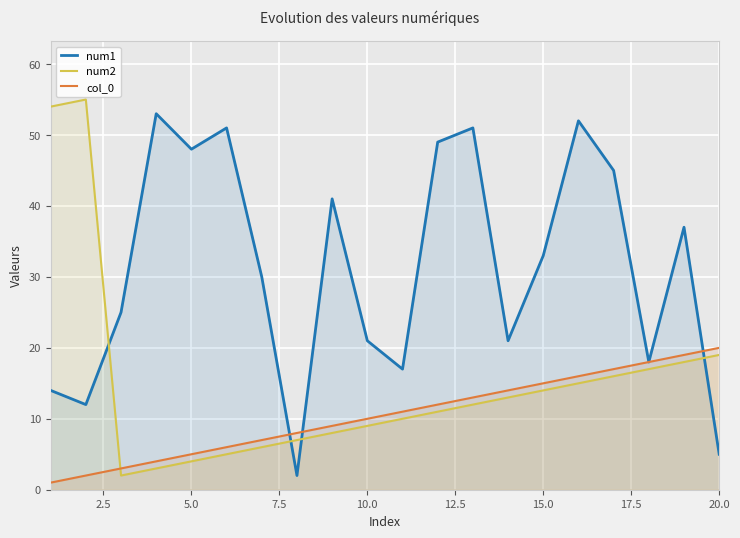

What are all the series names shown in the legend?

num1, num2, col_0